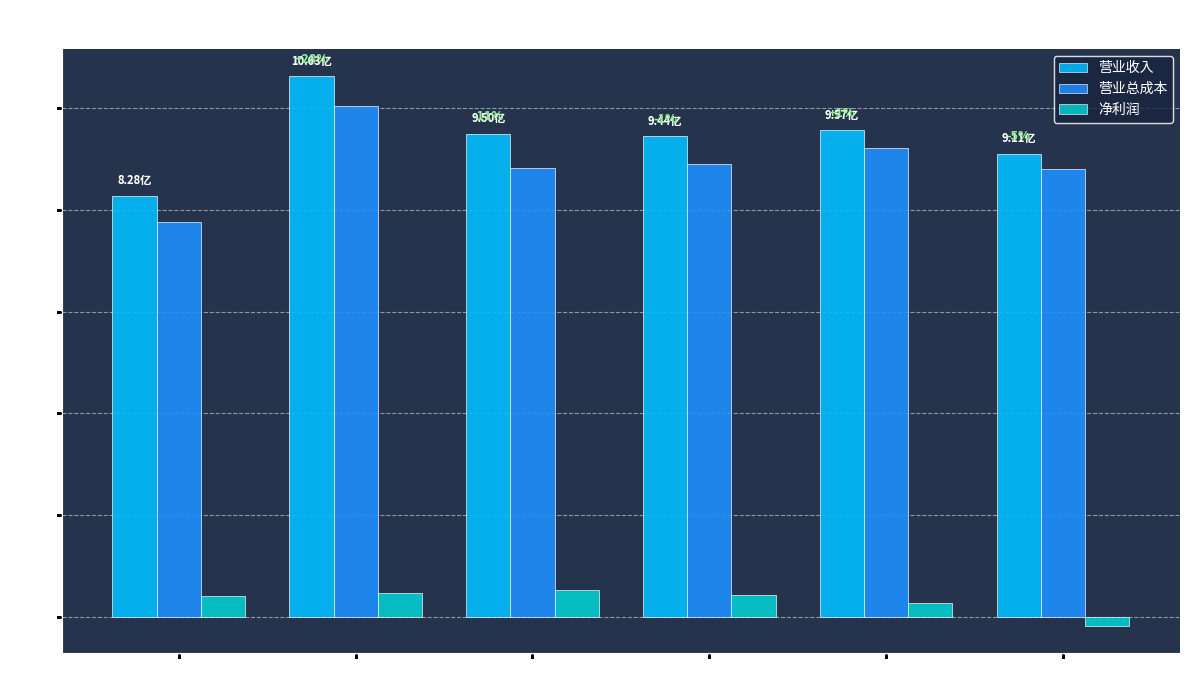

What position from the left is 2019年?

6